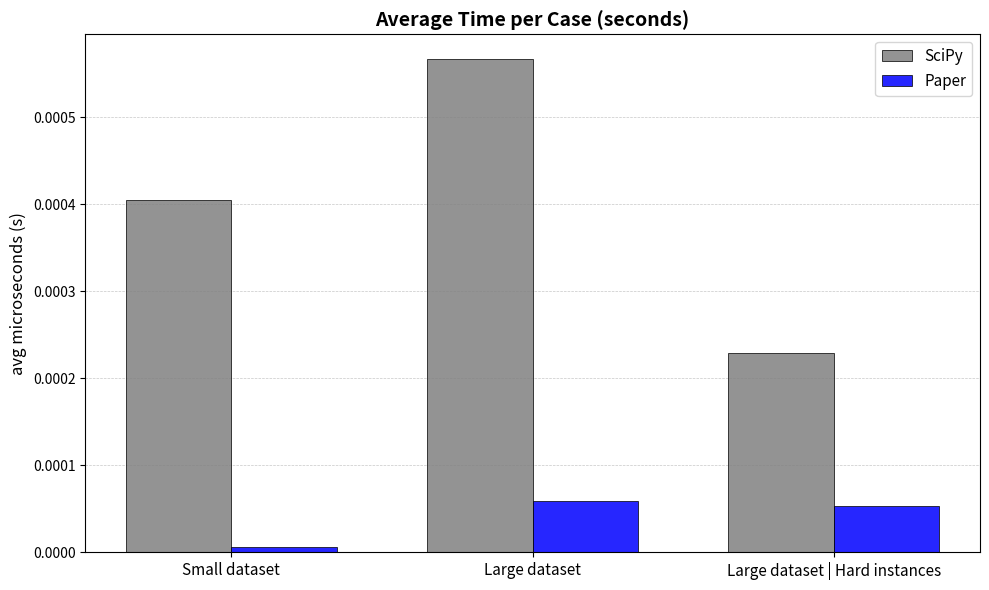

How many groups of bars are there?

3